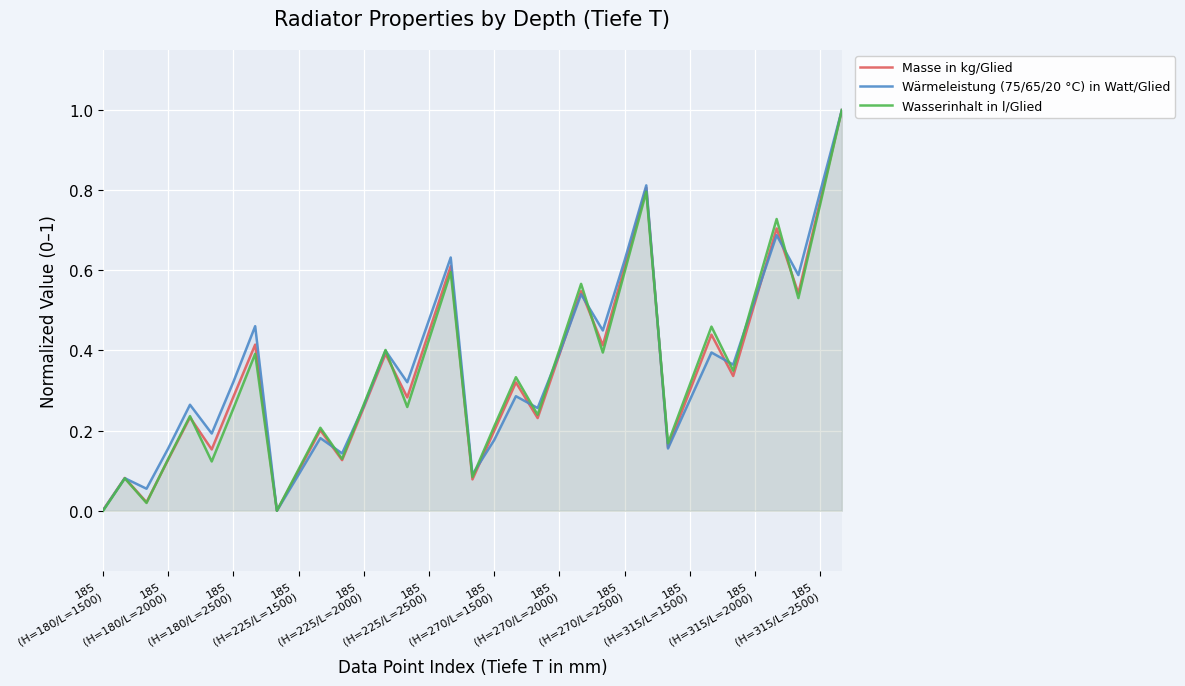

What is the greatest value displayed?

1.0